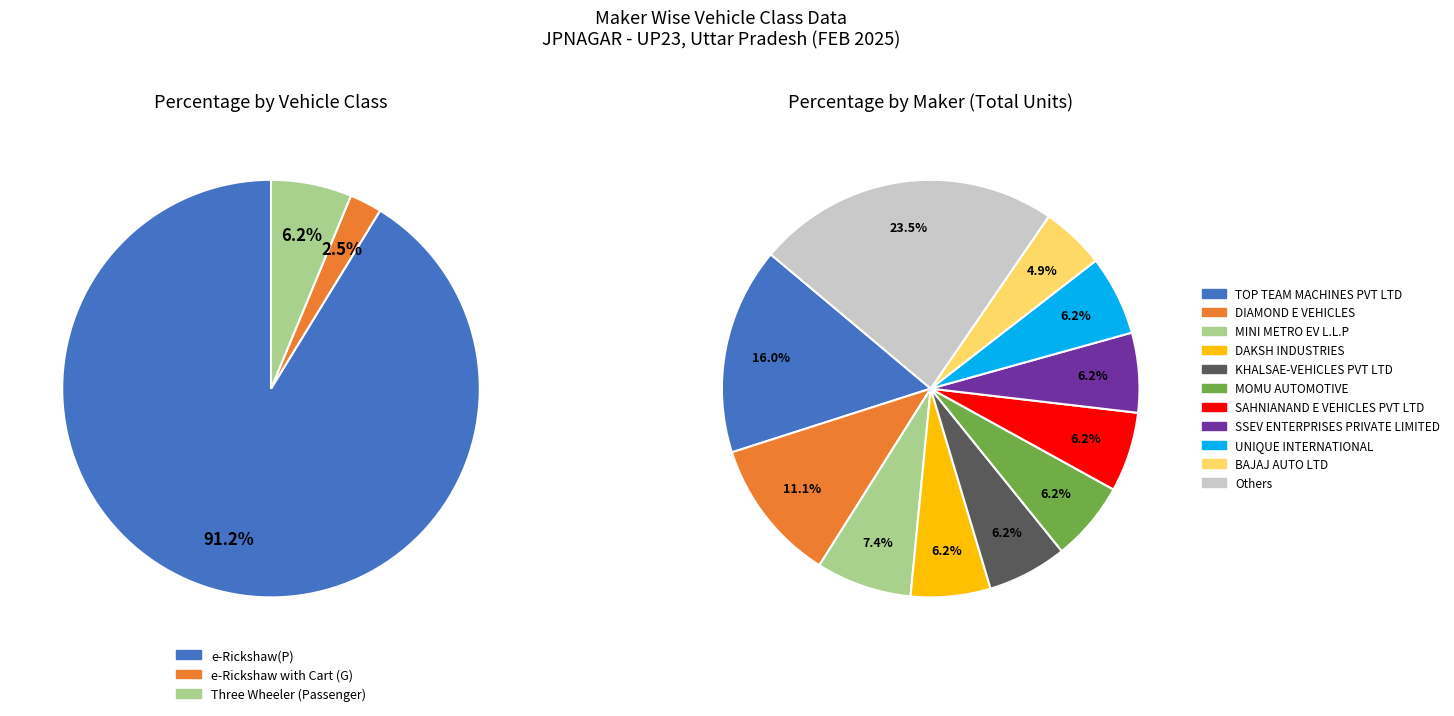

Does any single category account for the majority?

No